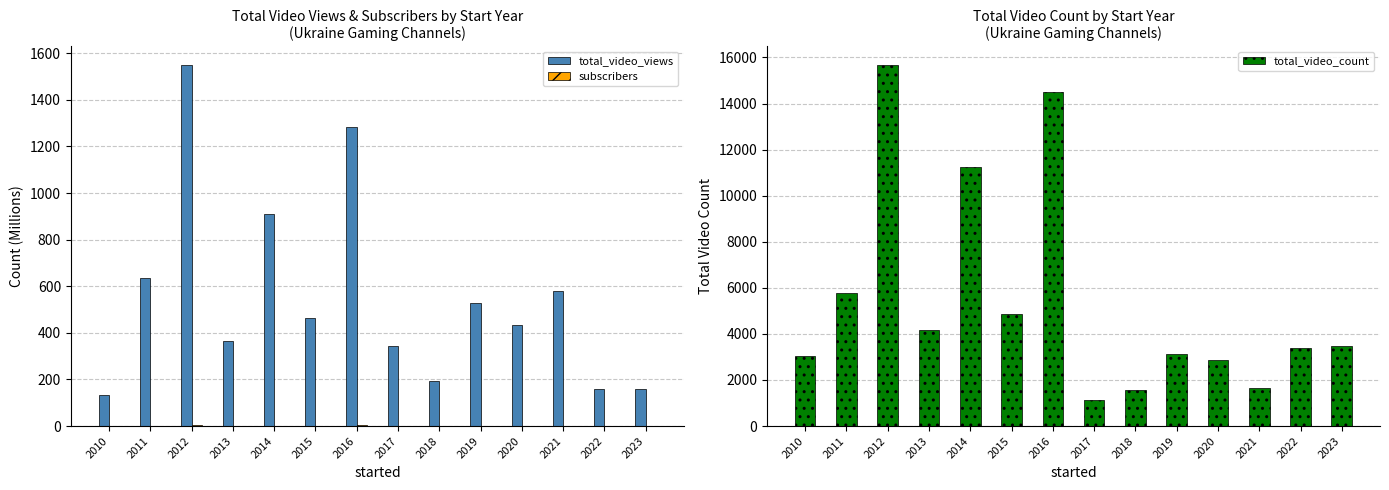

Reading left to right, extract all data points from this chart.

total_video_views: 2010=133.4	2011=633.7	2012=1551.7	2013=363.8	2014=912.0	2015=462.1	2016=1283.5	2017=344.6	2018=194.6	2019=530.0	2020=432.6	2021=580.0	2022=159.1	2023=158.3
subscribers: 2010=0.7	2011=1.8	2012=4.7	2013=2.4	2014=2.4	2015=0.7	2016=4.6	2017=2.0	2018=0.7	2019=1.1	2020=1.0	2021=2.1	2022=0.7	2023=0.1
total_video_count: 2010=3020.0	2011=5776.0	2012=15695.0	2013=4175.0	2014=11227.0	2015=4865.0	2016=14480.0	2017=1124.0	2018=1583.0	2019=3148.0	2020=2868.0	2021=1641.0	2022=3372.0	2023=3462.0